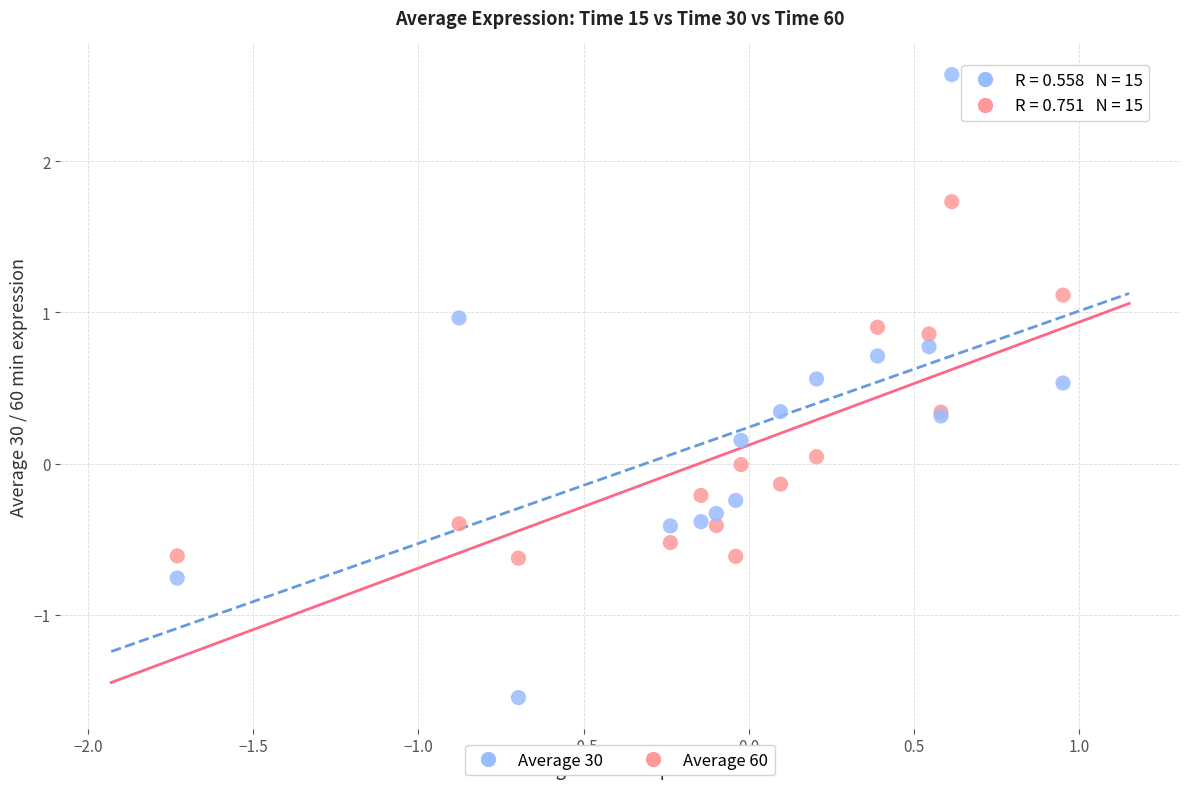

Which series reaches the maximum Y coordinate?

Average 60